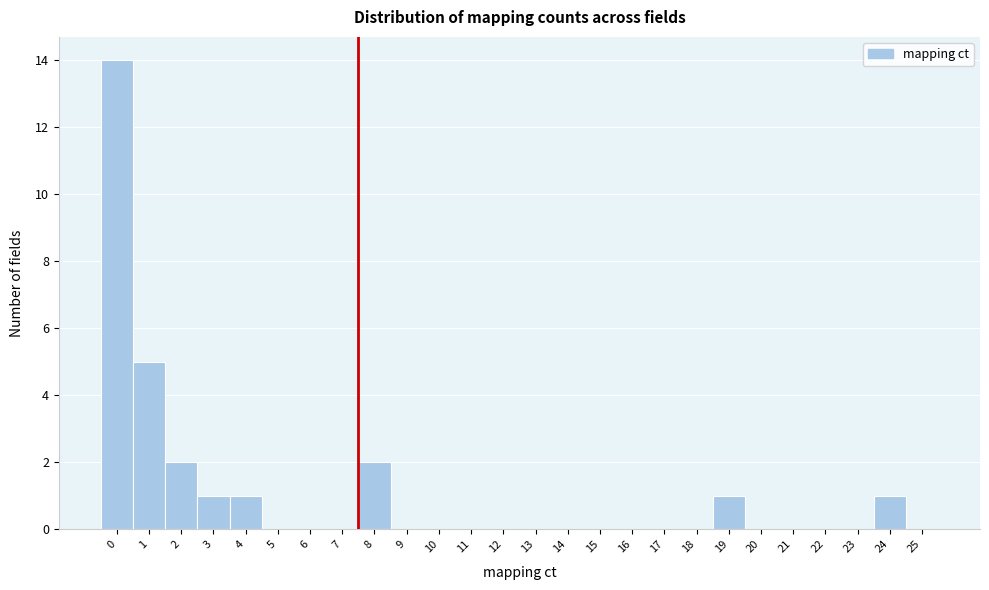

Reading left to right, list all the values displayed in this chart.

0=14	1=5	2=2	3=1	4=1	5=0	6=0	7=0	8=2	9=0	10=0	11=0	12=0	13=0	14=0	15=0	16=0	17=0	18=0	19=1	20=0	21=0	22=0	23=0	24=1	25=0